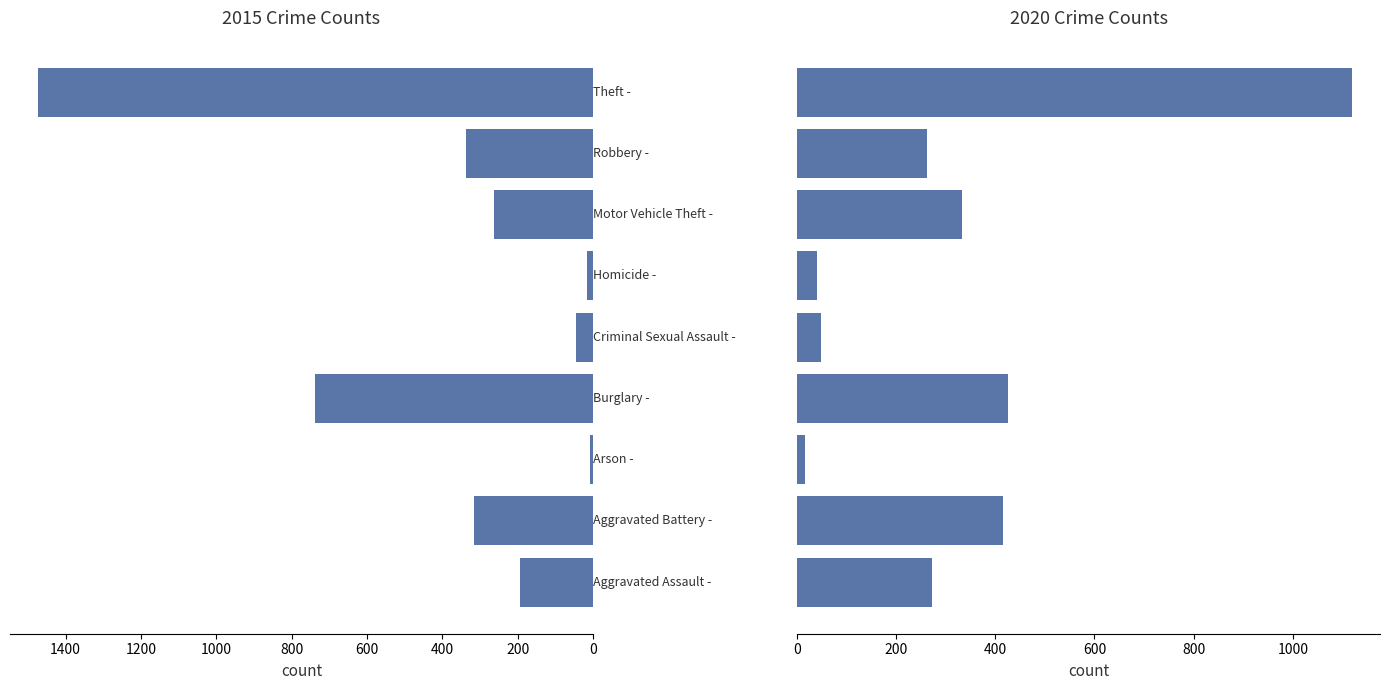

How many data points in 2015 are above 263?

4